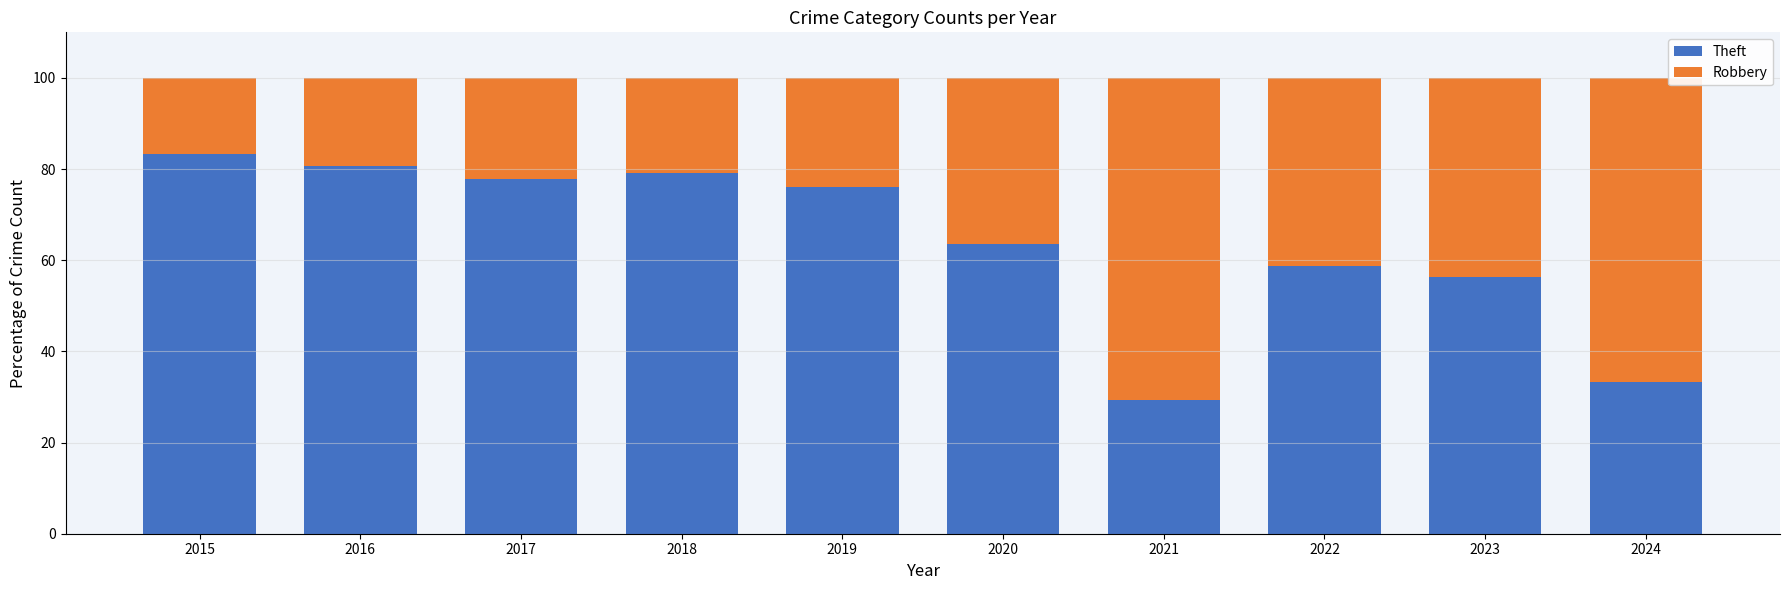

What is the average value of the Theft series?

63.9